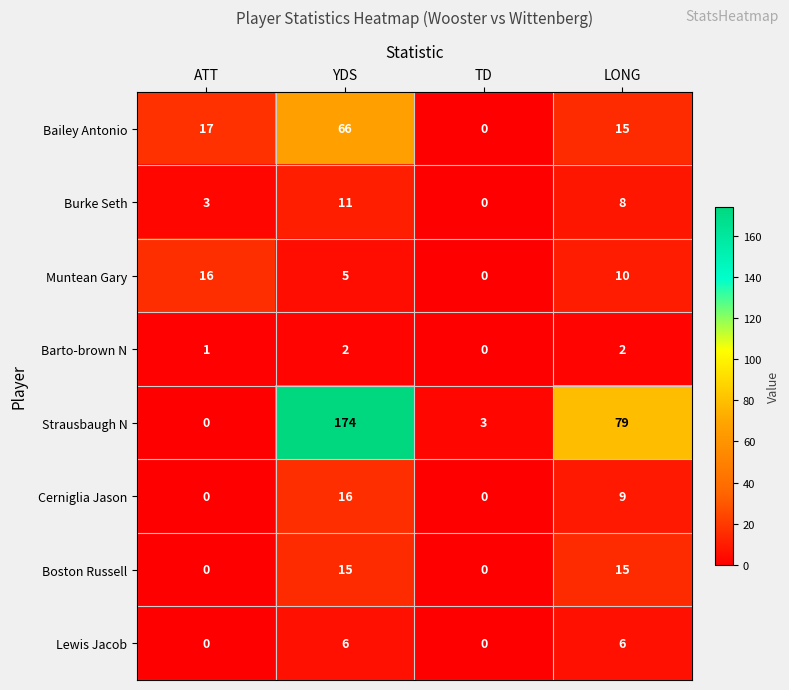

How many data points does each series have?

4